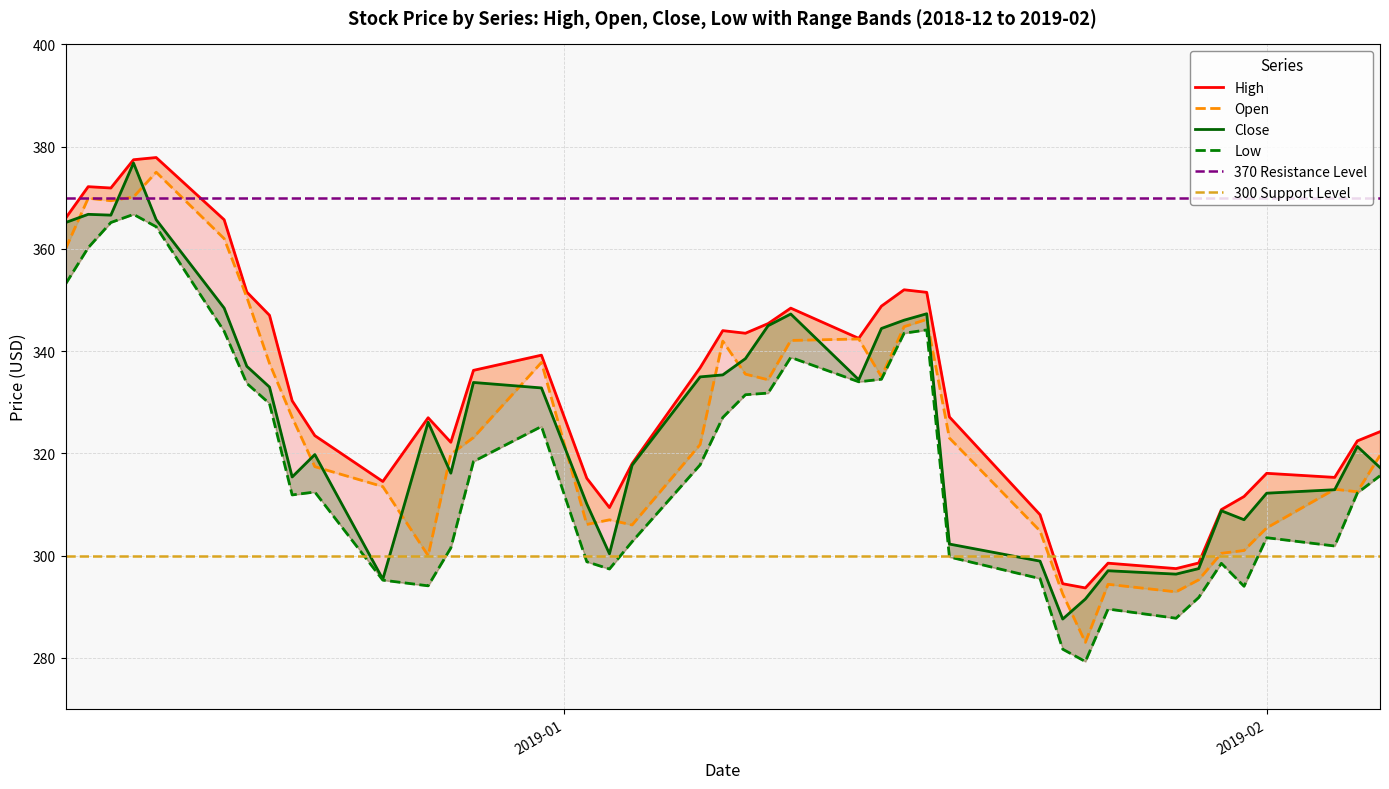

What is the minimum value shown in the chart?

279.3